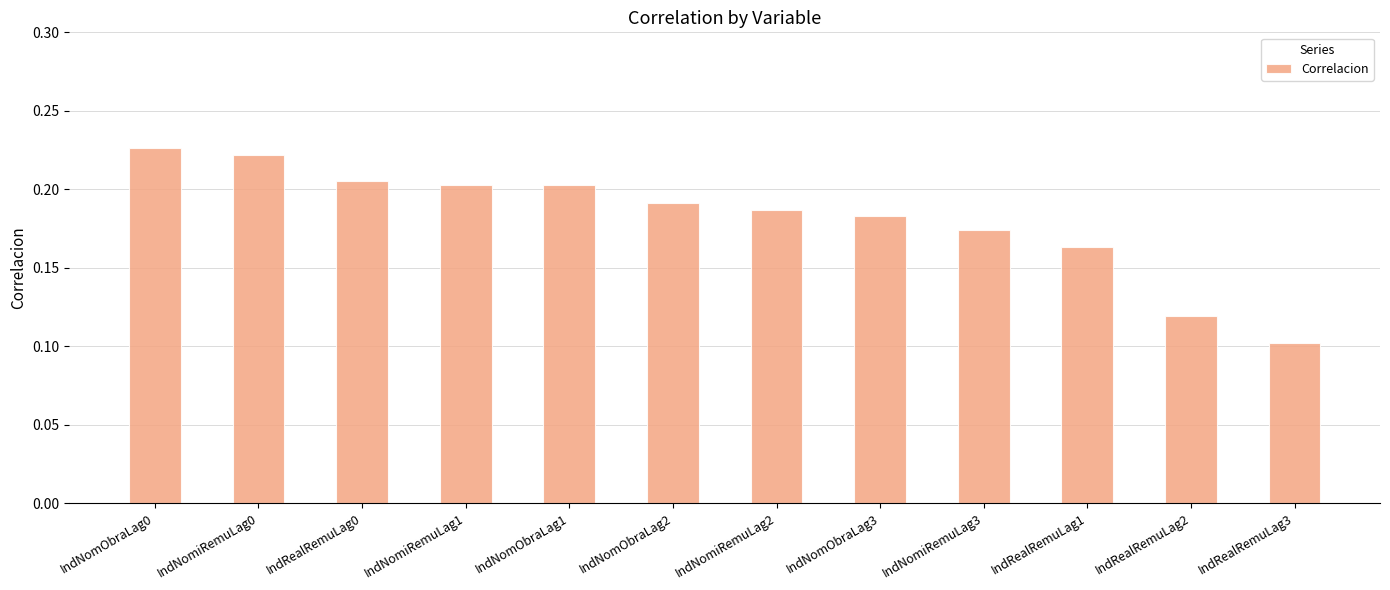

What is the change in value from IndNomiRemuLag0 to IndRealRemuLag3?

-0.1